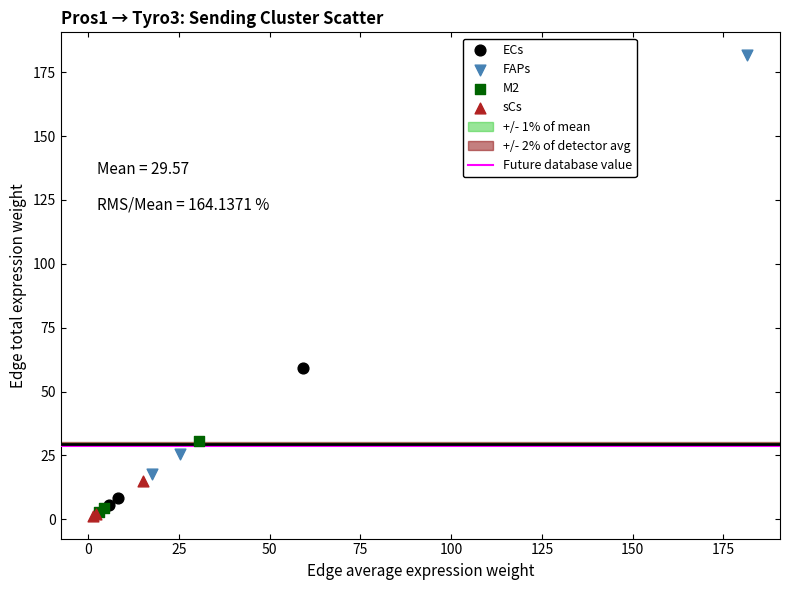

Which series reaches the maximum Y coordinate?

FAPs